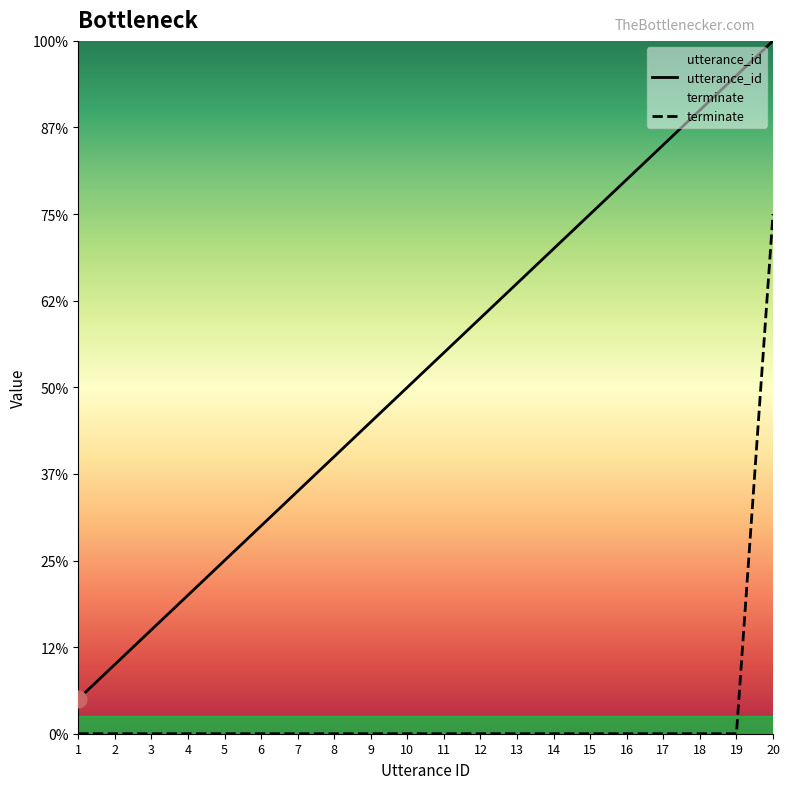

Which category has the highest value across all series?

20